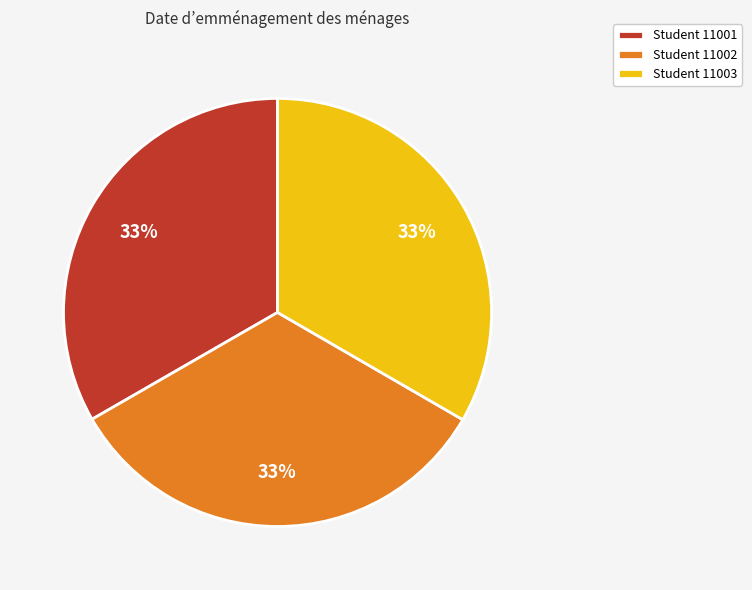

To the nearest percent, what is the average slice percentage?

33%